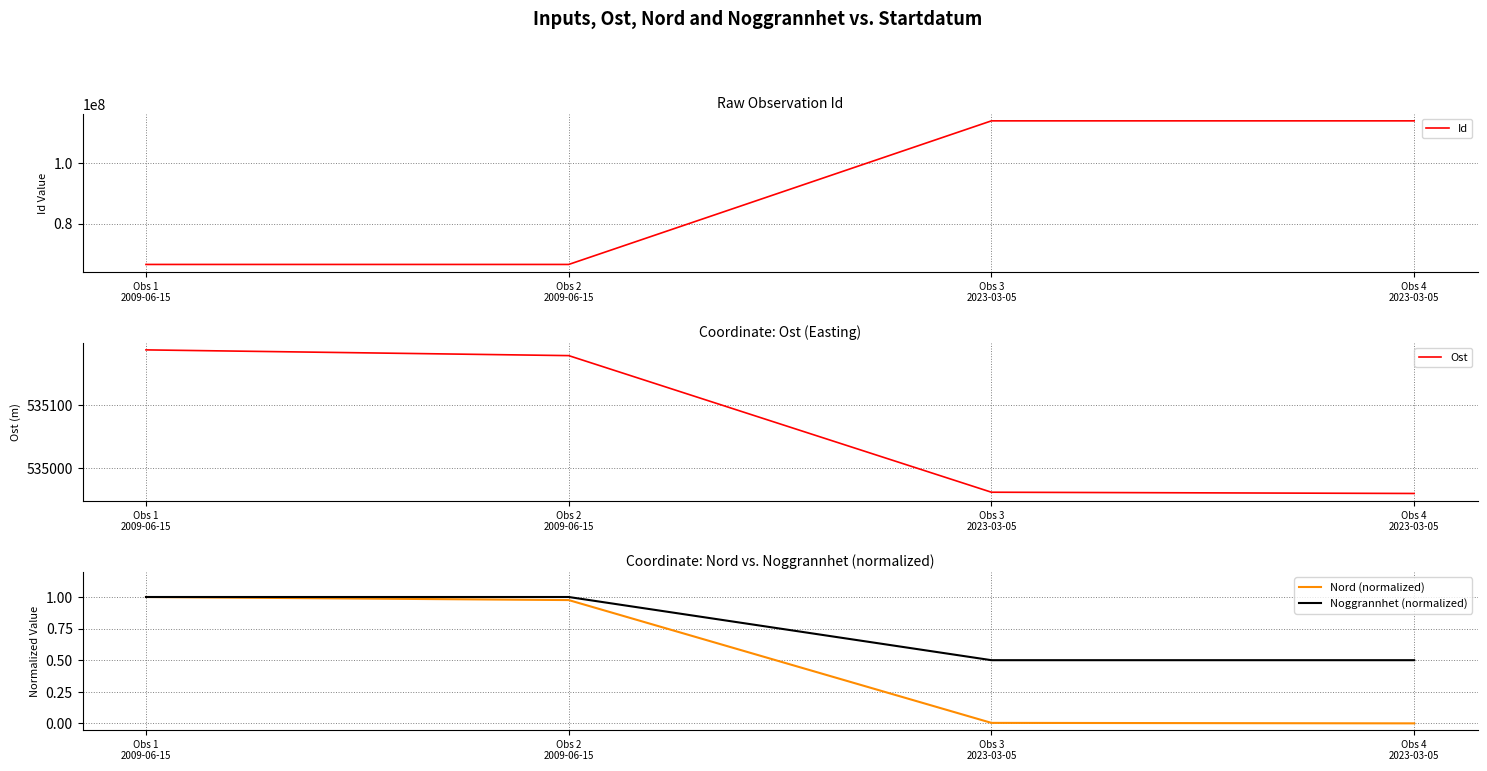

What is the greatest value displayed?

114009404.0